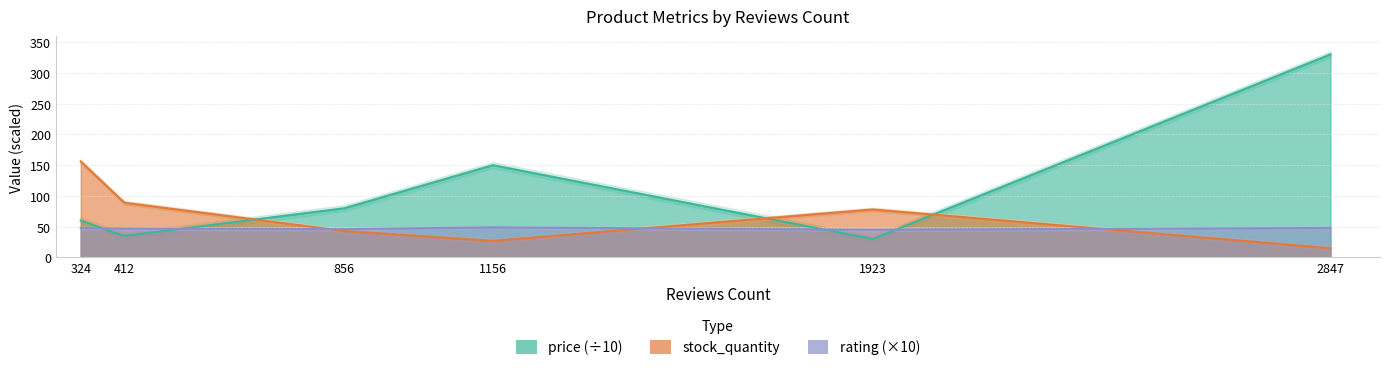

Rank the categories by rating value from lowest to highest.

1923, 856, 412, 324, 2847, 1156